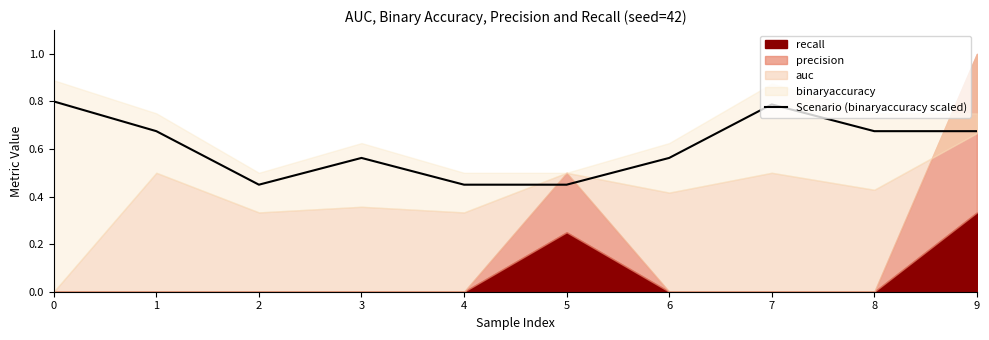

How many lines are shown in the chart?

1